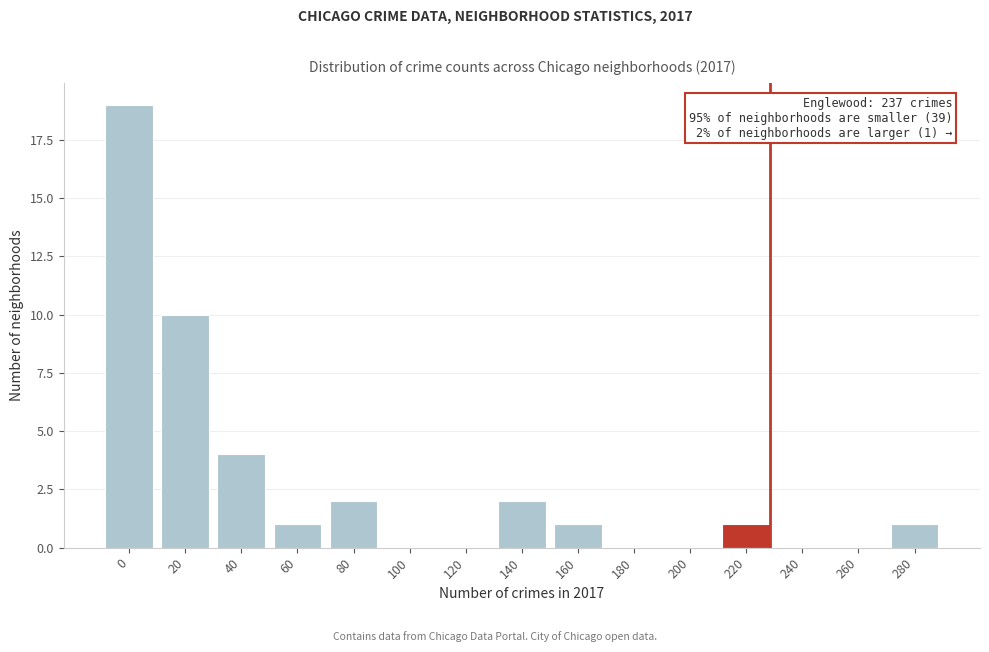

Reading right to left, what are all the values shown in this chart?

280=1	260=0	240=0	220=1	200=0	180=0	160=1	140=2	120=0	100=0	80=2	60=1	40=4	20=10	0=19